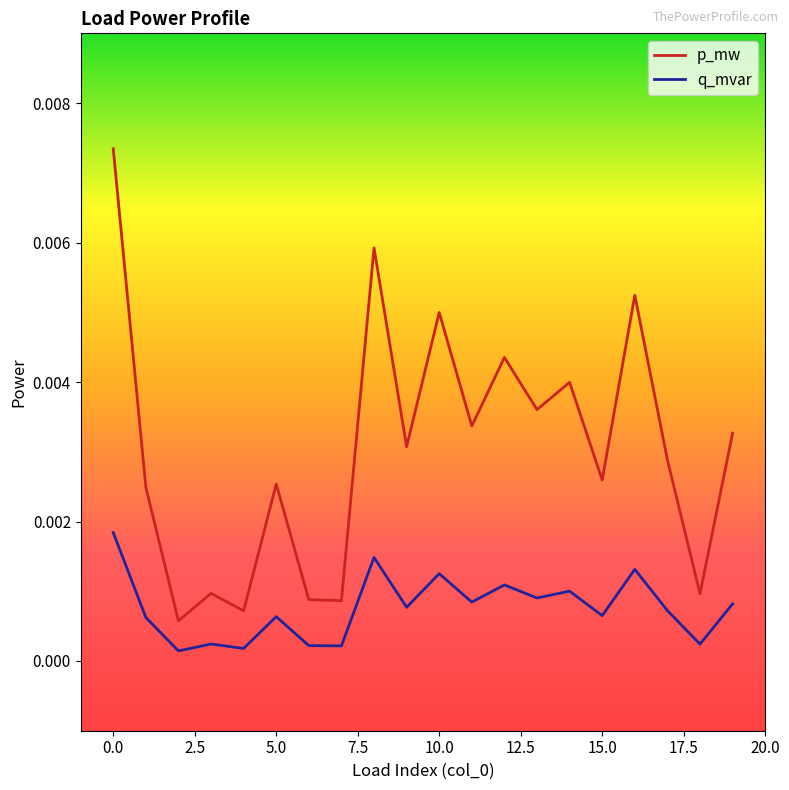

True or false: p_mw has more than 2 interior local peaks.

True